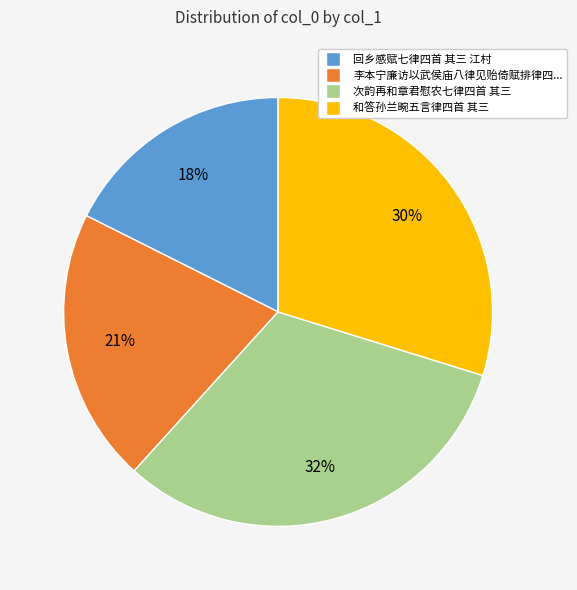

How many segments does this pie chart have?

4